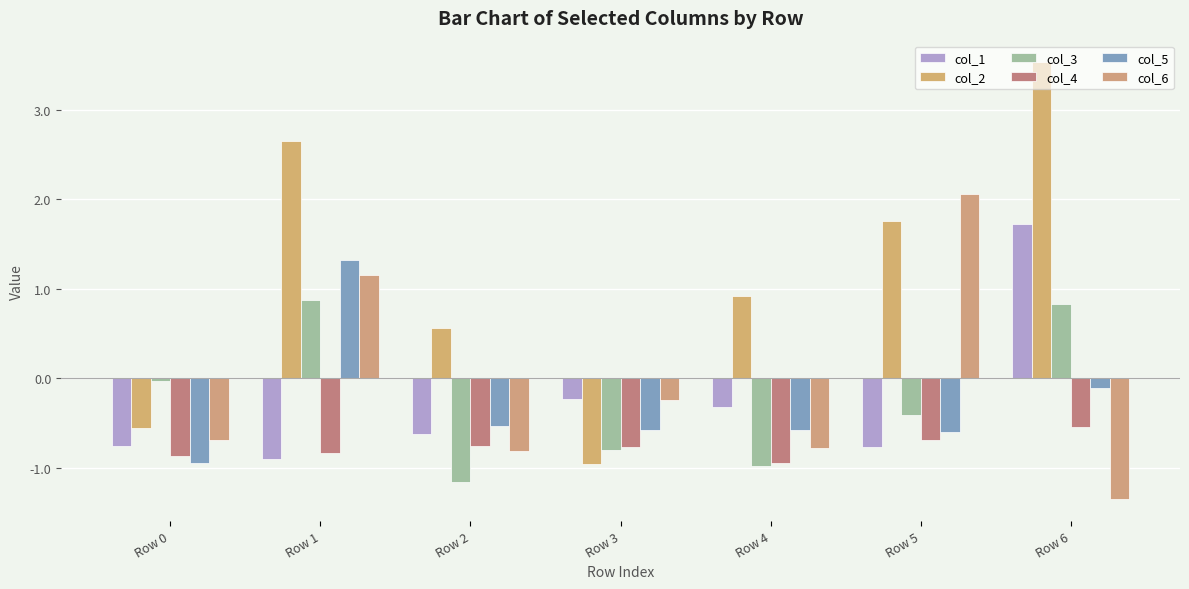

How many bars are there in total?

42